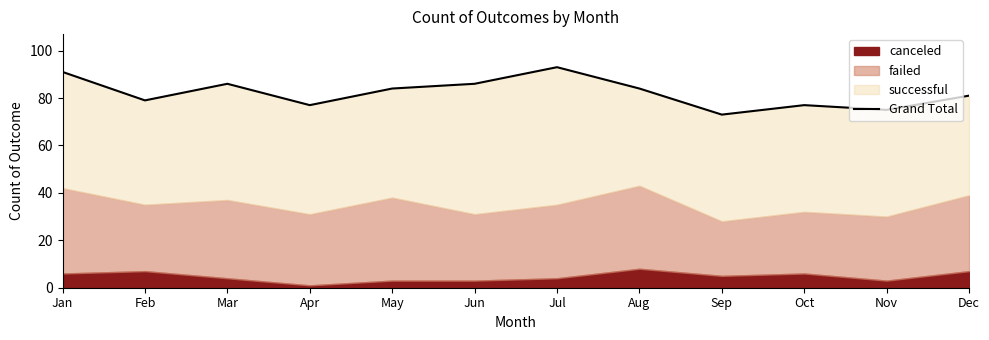

True or false: the data has more than 0 interior local peaks.

True